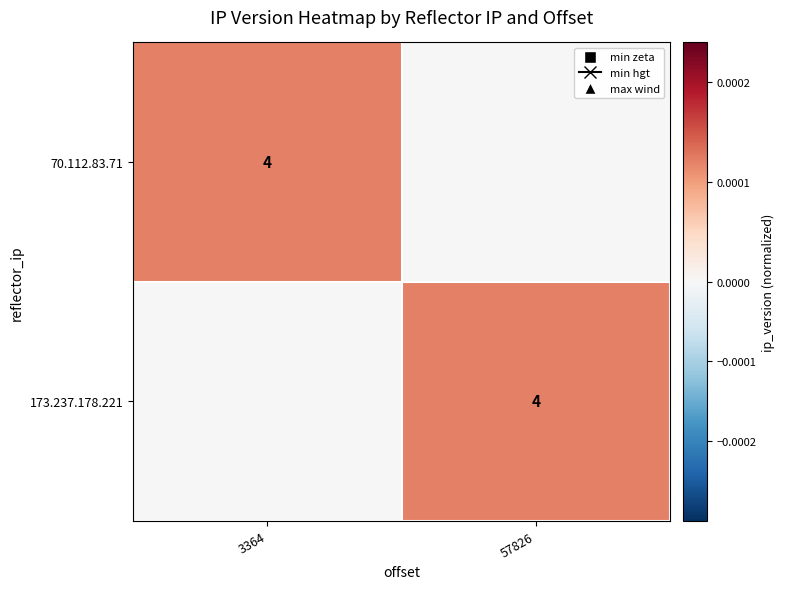

The value of 70.112.83.71 at 3364 is 5. True or false?

False